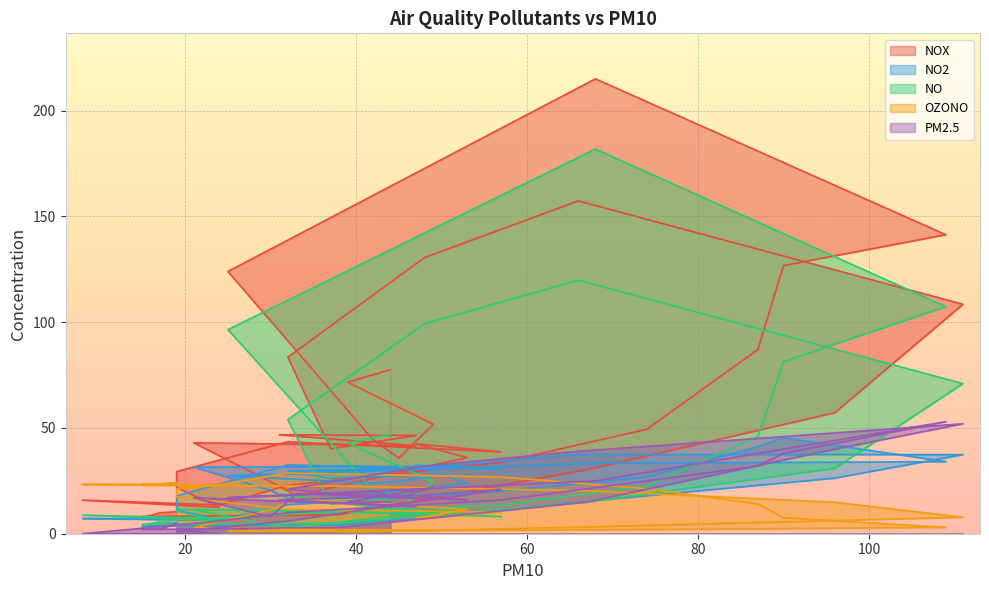

What is the total value across all series at 68?

457.1